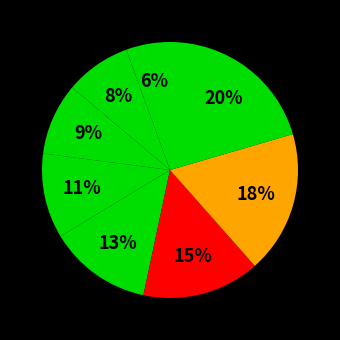

Rank the categories by value from lowest to highest.

2007, 2008, 2009, 2010, 2011, 2012, 2013, 2014